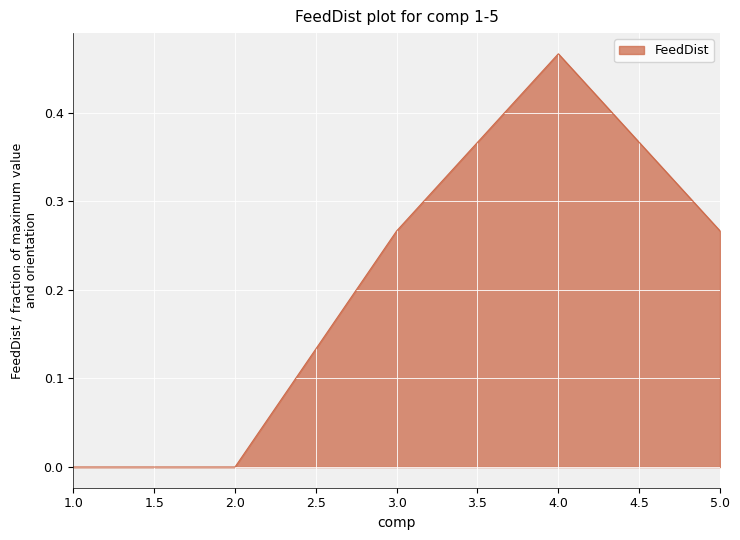

Between 3.0 and 1.0, which is larger?

3.0